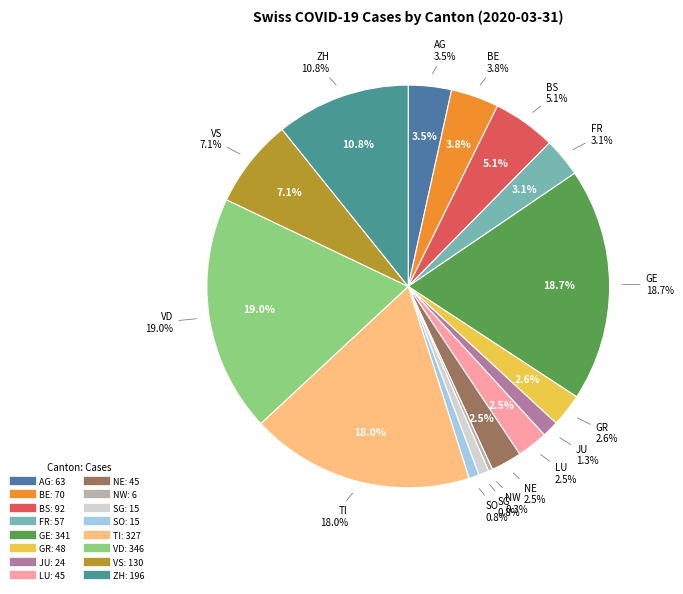

What percentage is the LU slice, to the nearest percent?

2%